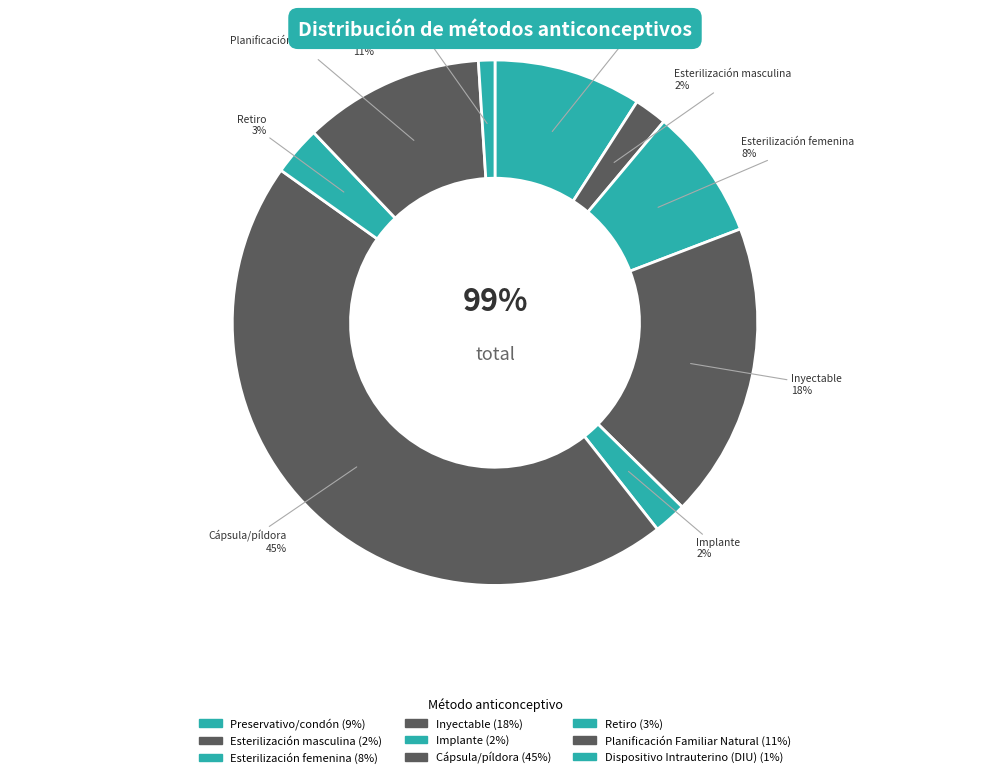

To the nearest percent, what is the average slice percentage?

11%